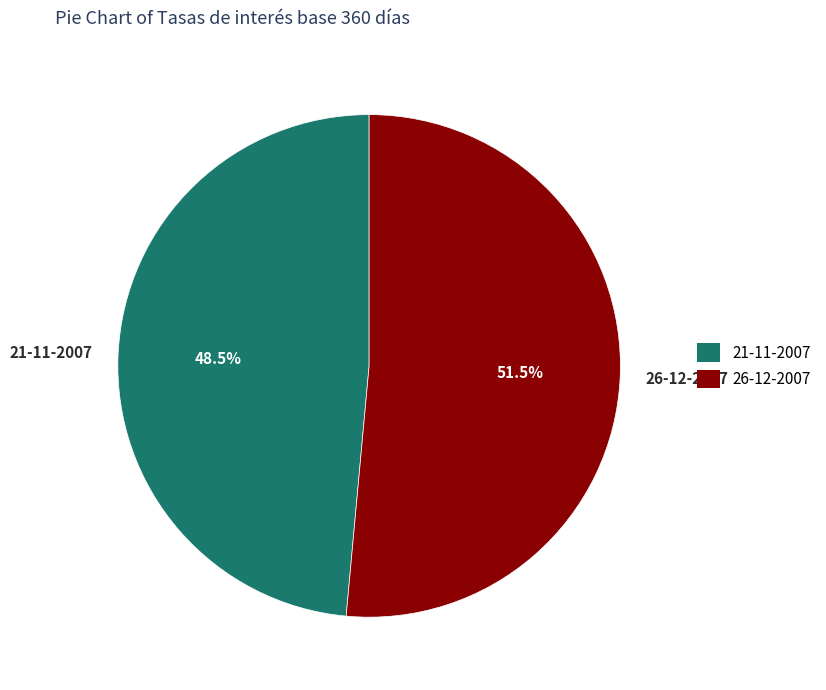

Count the number of slices in the pie.

2